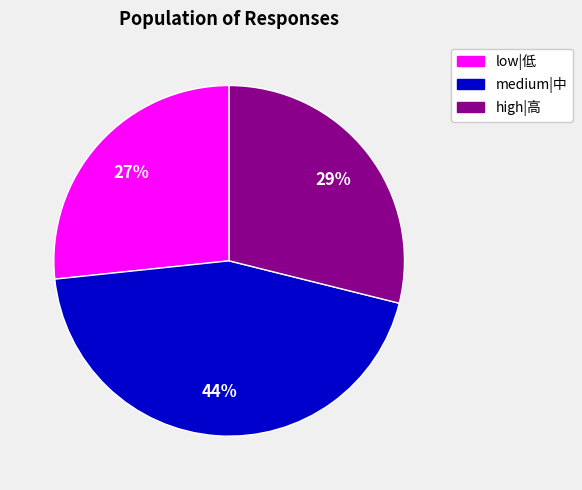

Is there a majority slice in this chart?

No